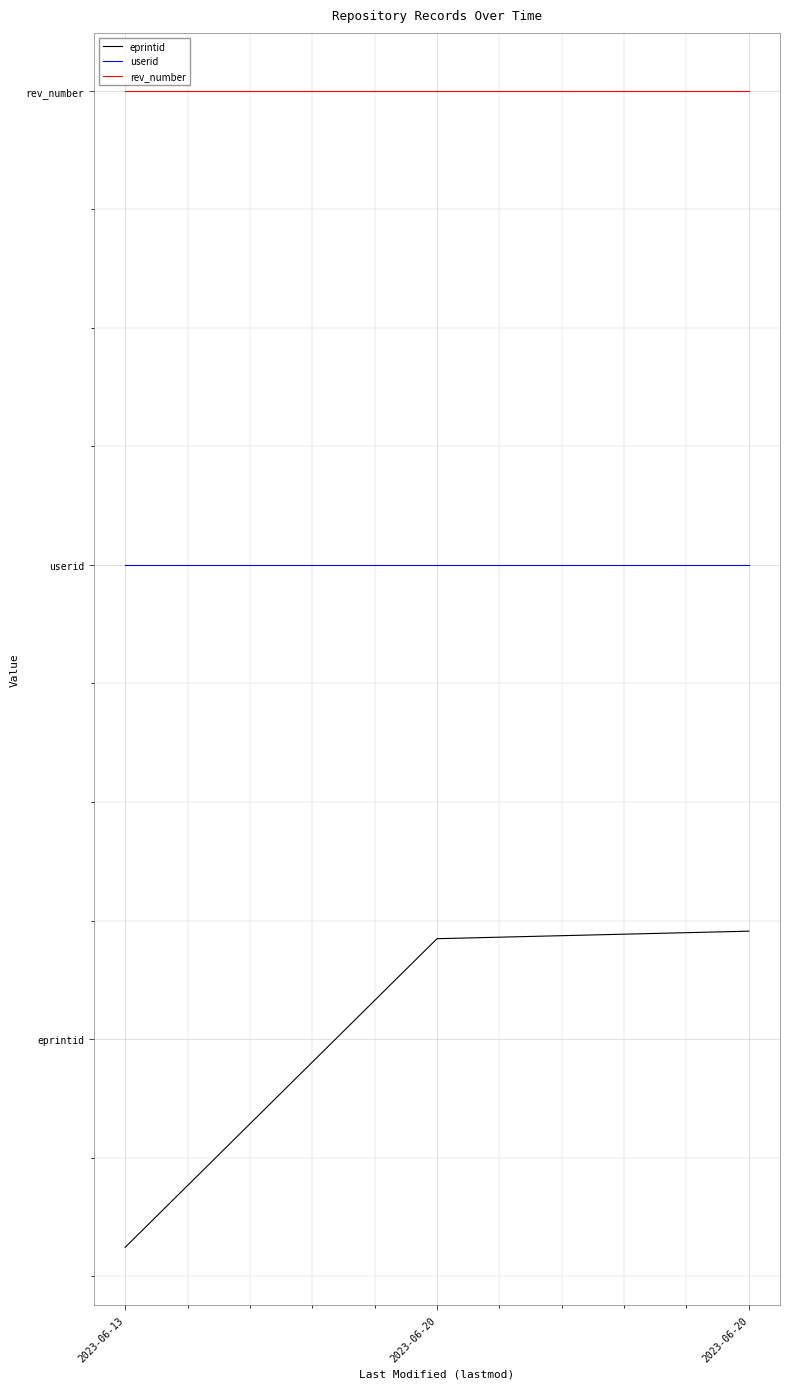

What are all the series names shown in the legend?

eprintid, userid, rev_number